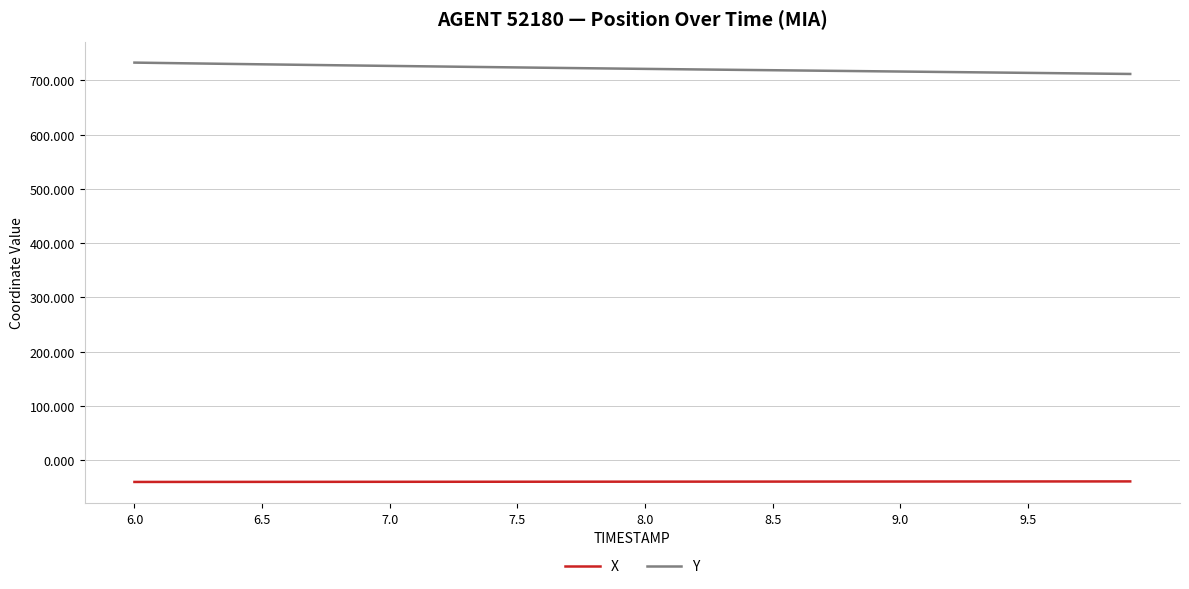

True or false: X and Y cross at least once.

False